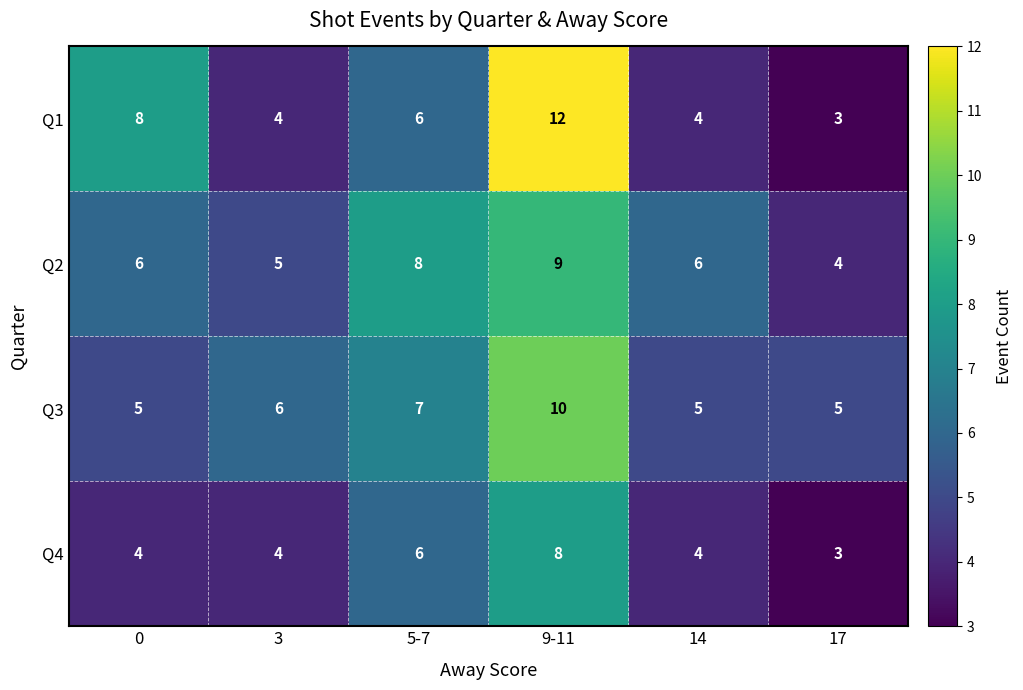

What is the total value across all series at 14?

19